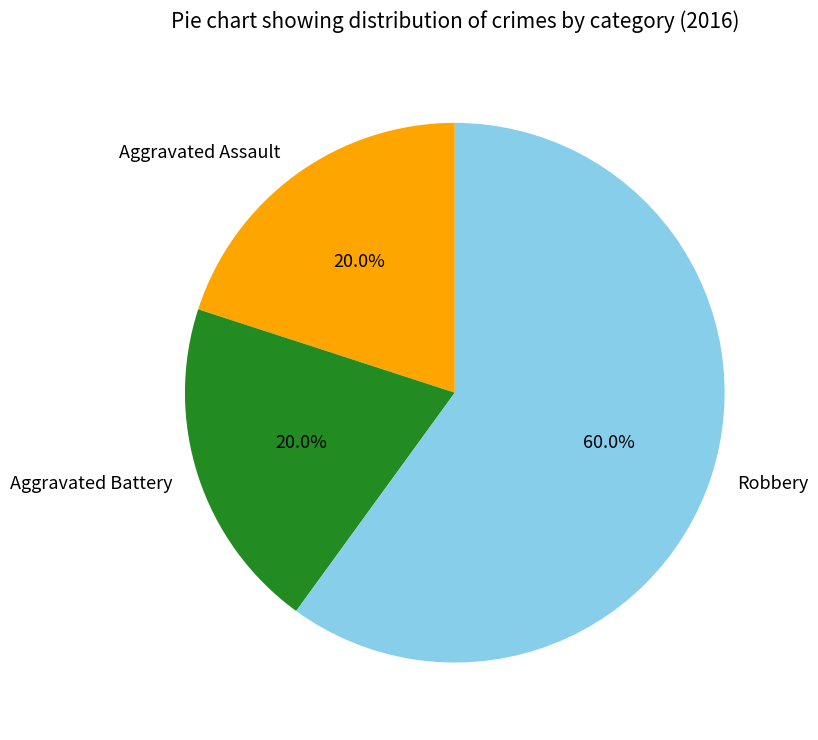

Between Aggravated Assault and Robbery, which is larger?

Robbery